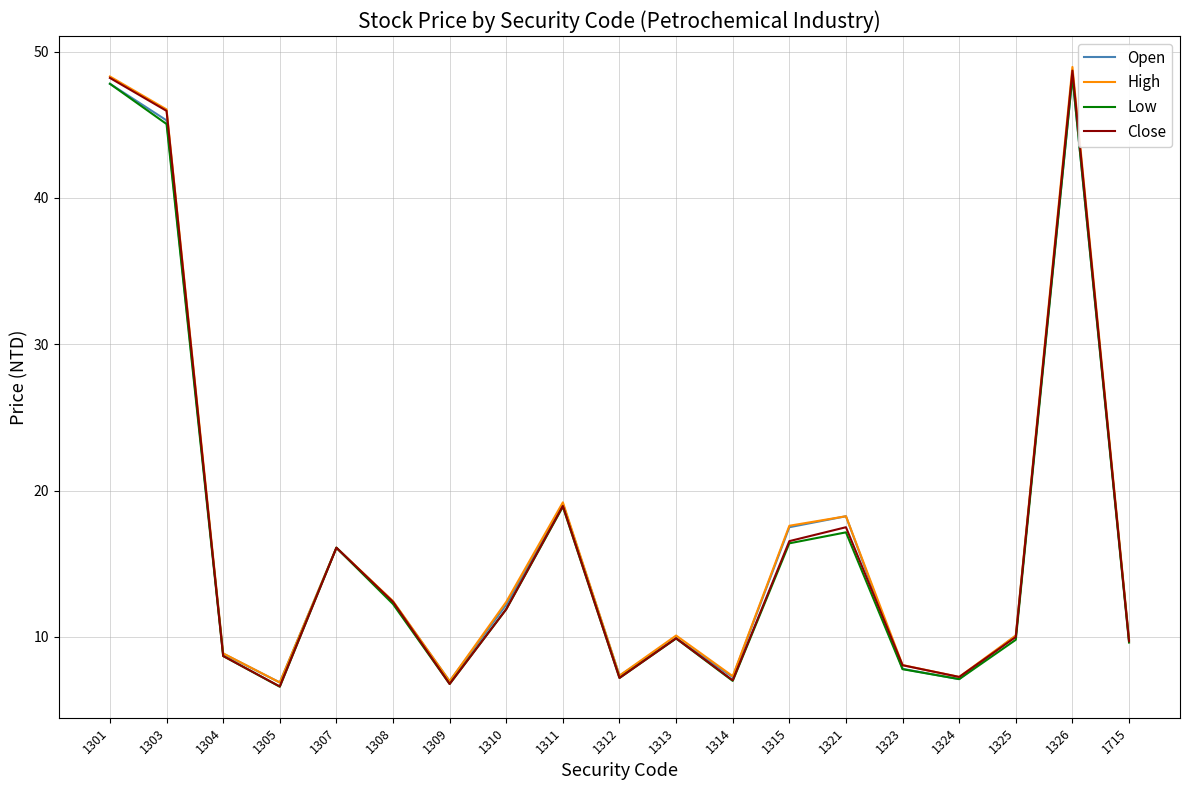

At which category does the chart reach its peak across all series?

1326